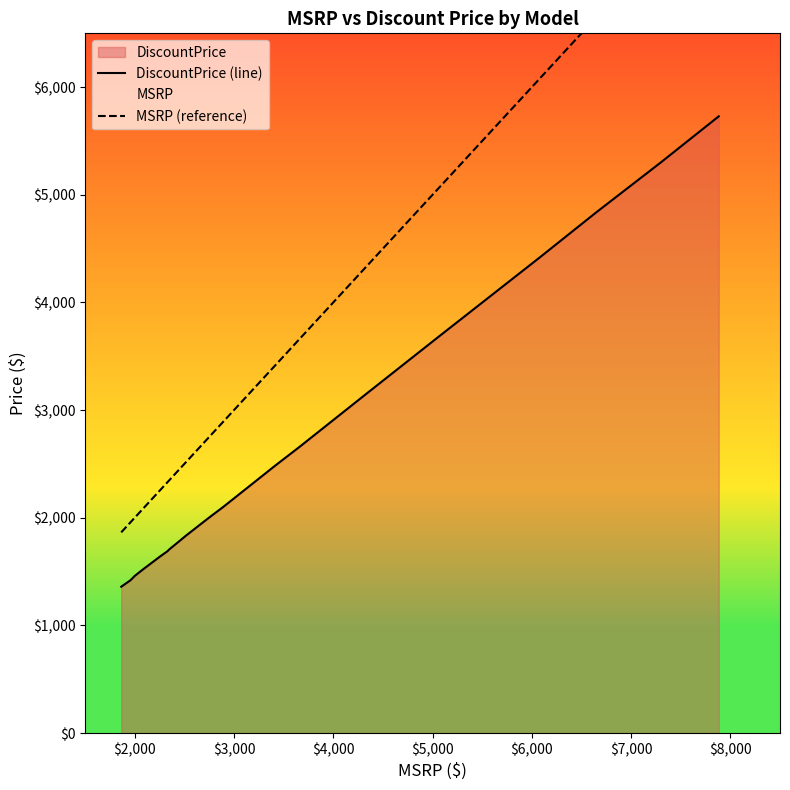

What is the difference between the second highest and second lowest values in the DiscountPrice (line) series?

3880